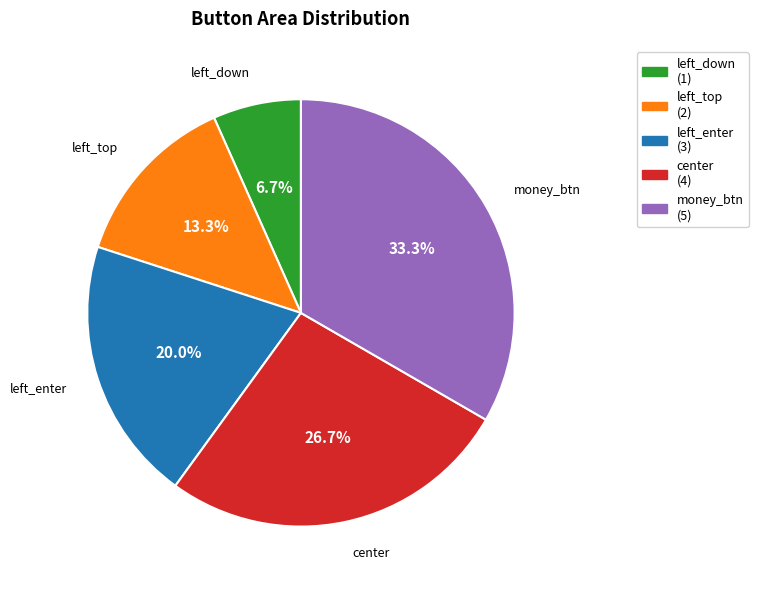

Does left_top account for over 50% of the chart?

No